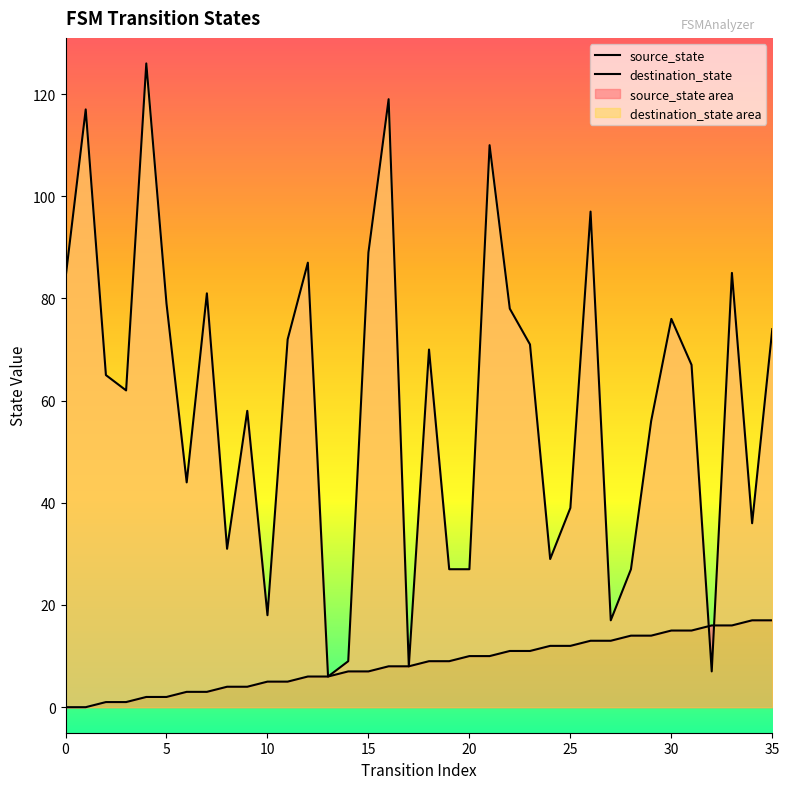

Which series has the widest spread of values?

destination_state